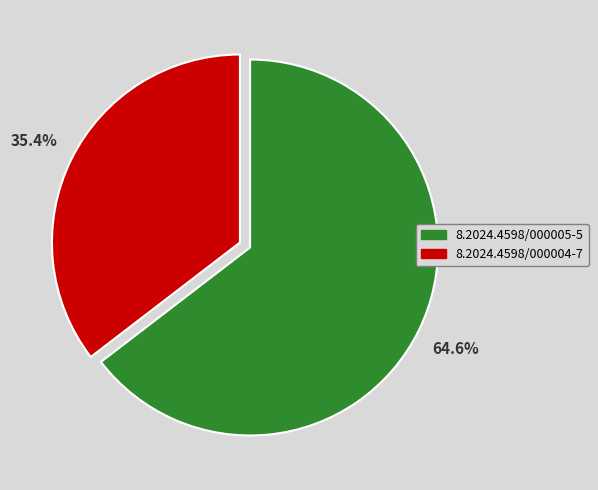

How many segments does this pie chart have?

2